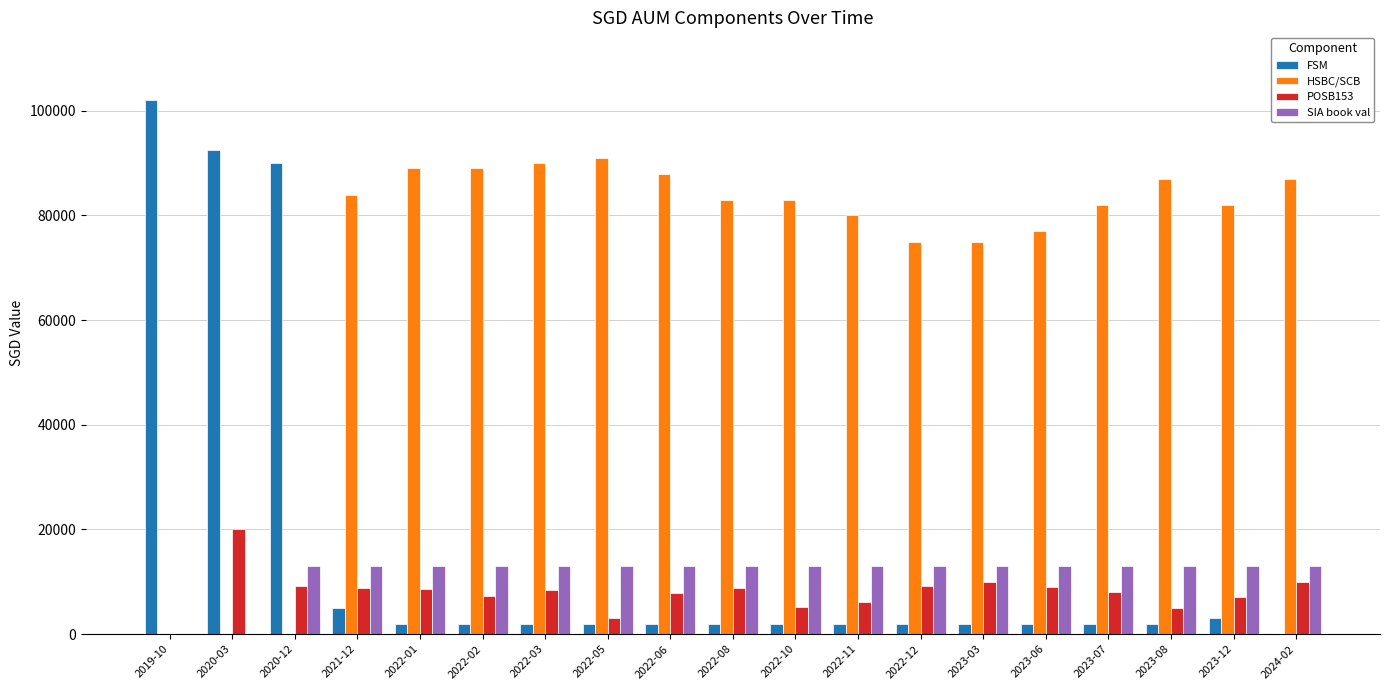

The value of SIA book val at 2022-06 is 13108. True or false?

True